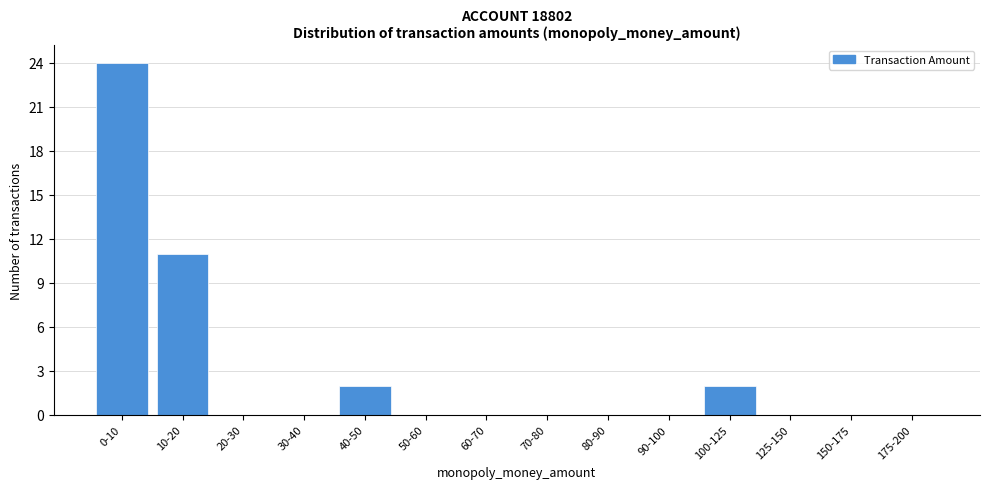

Reading right to left, list all the values displayed in this chart.

175-200=0	150-175=0	125-150=0	100-125=2	90-100=0	80-90=0	70-80=0	60-70=0	50-60=0	40-50=2	30-40=0	20-30=0	10-20=11	0-10=24